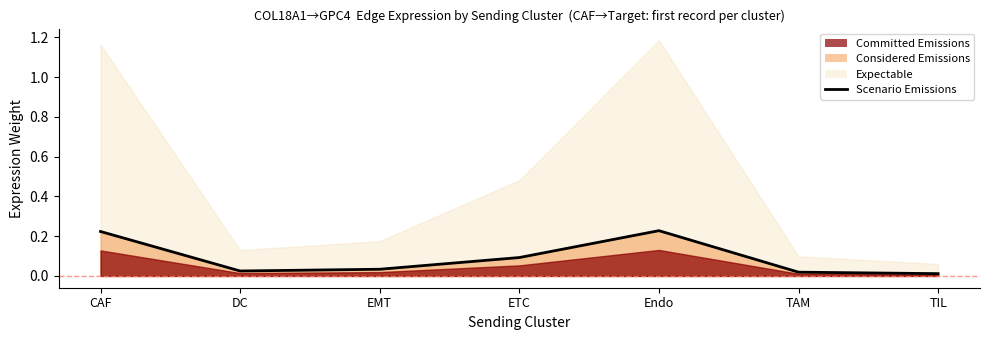

How many interior local peaks (higher than both neighbors) does the data have?

1